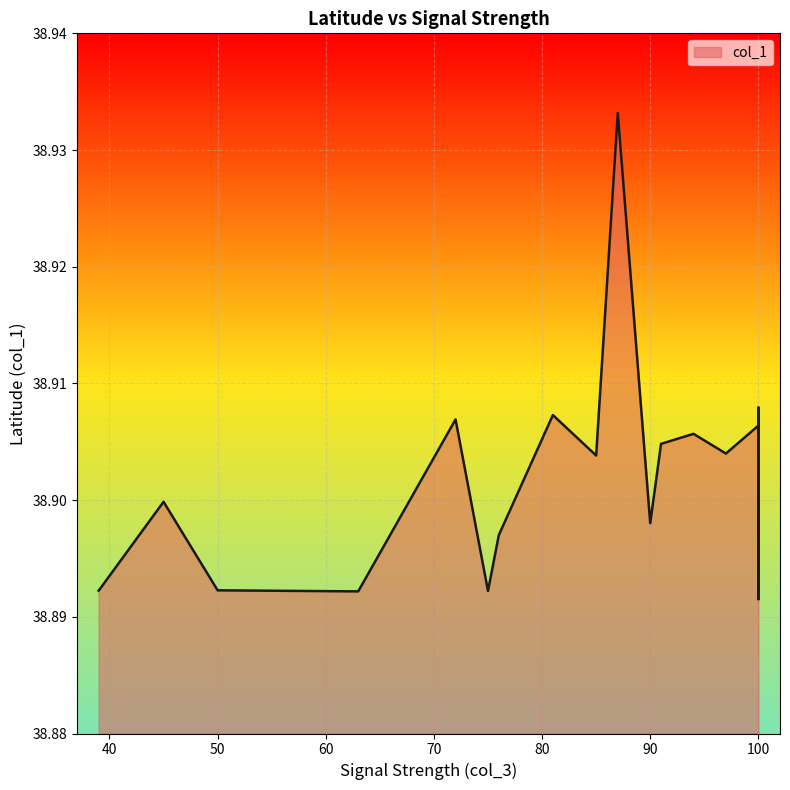

Read the value at 100.

38.9